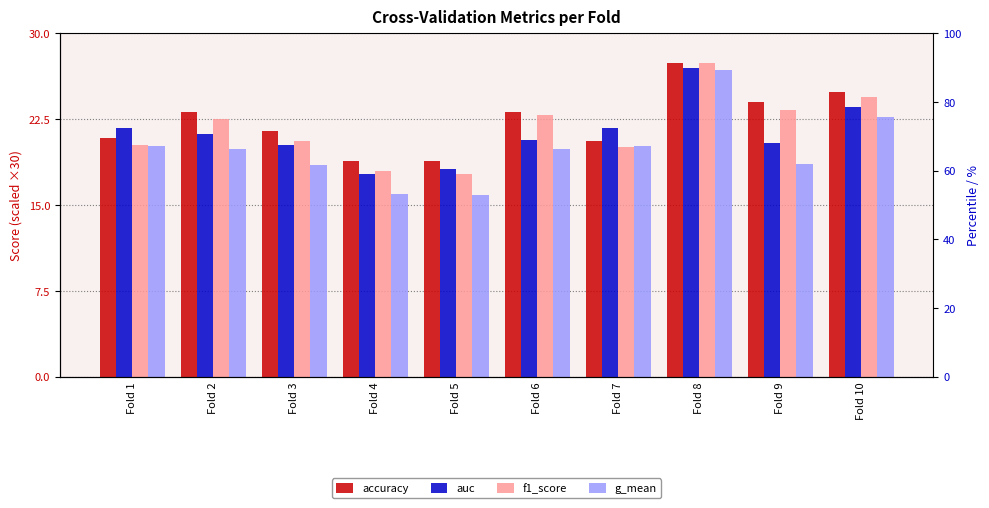

What is the difference between the maximum and minimum values in the g_mean series?

11.0